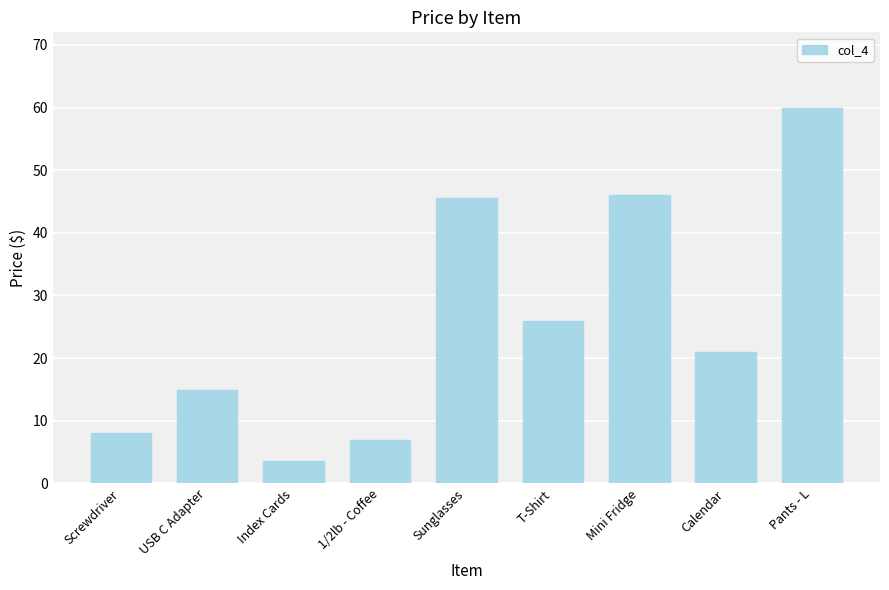

True or false: the data shows 60.0 at Pants - L.

True